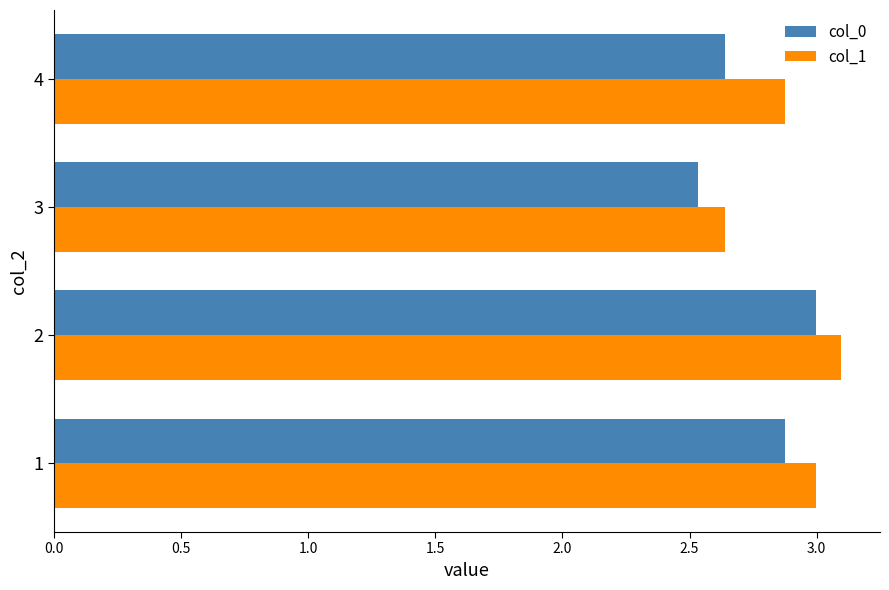

What is the difference between the maximum and minimum values in the col_0 series?

0.5